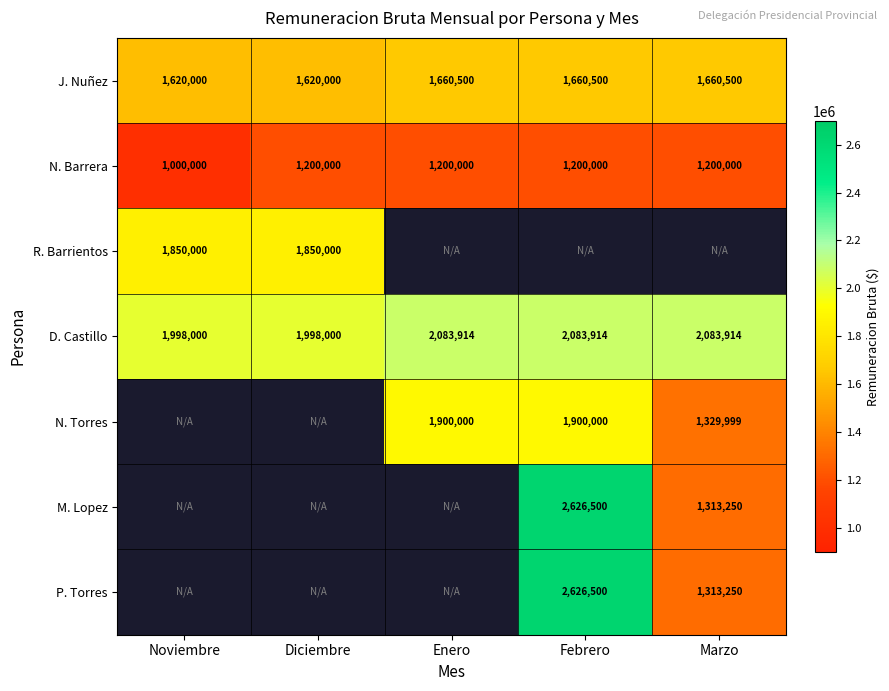

The N. Torres series shows 1900000 at Enero. True or false?

True